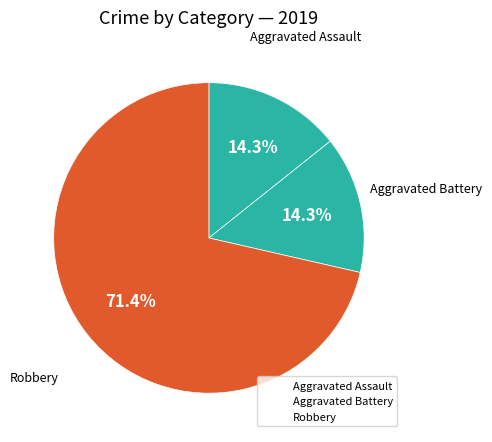

How many slices are in this pie chart?

3